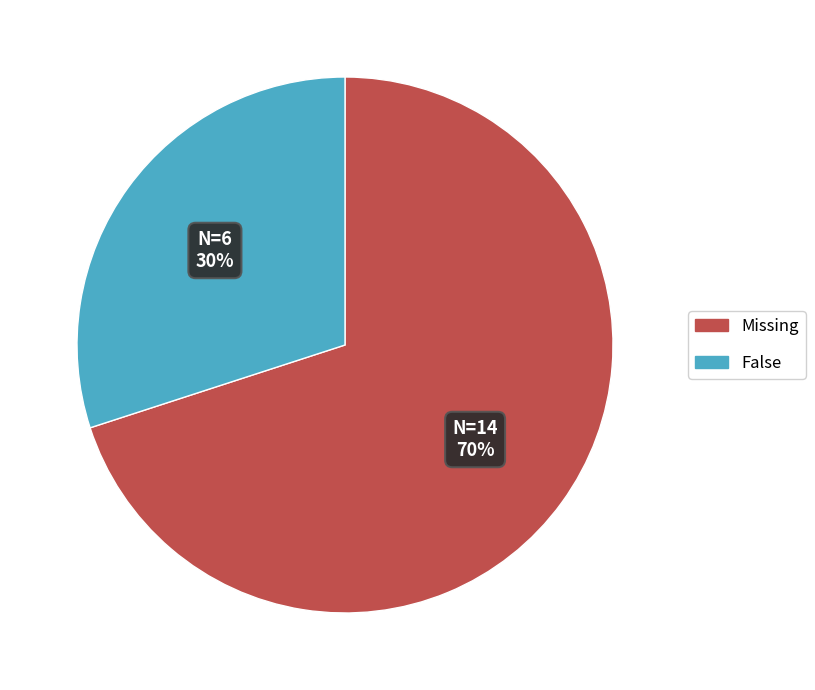

Does any single category account for the majority?

Yes